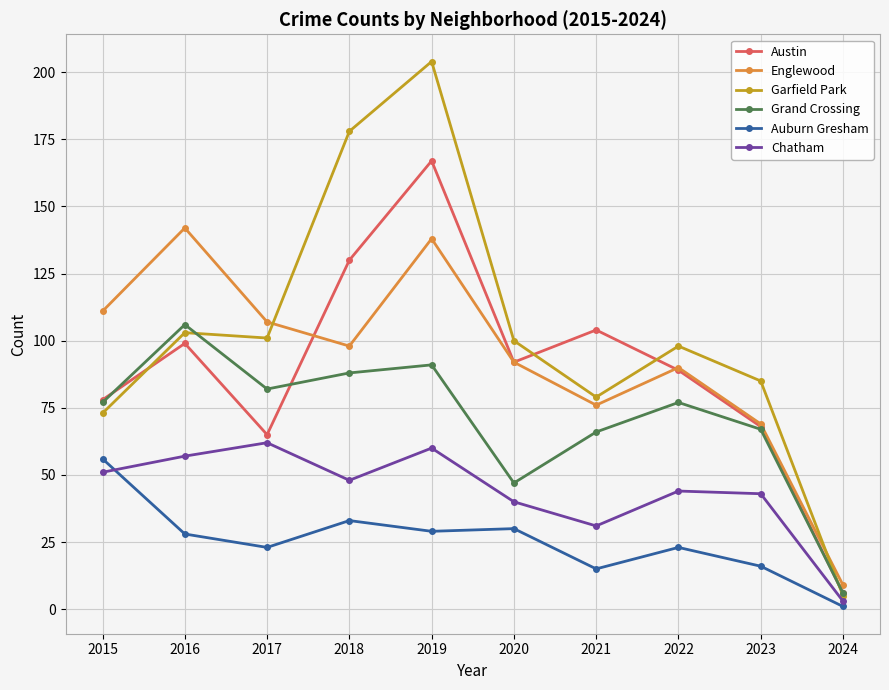

Which series changed the most between 2016 and 2021?

Englewood